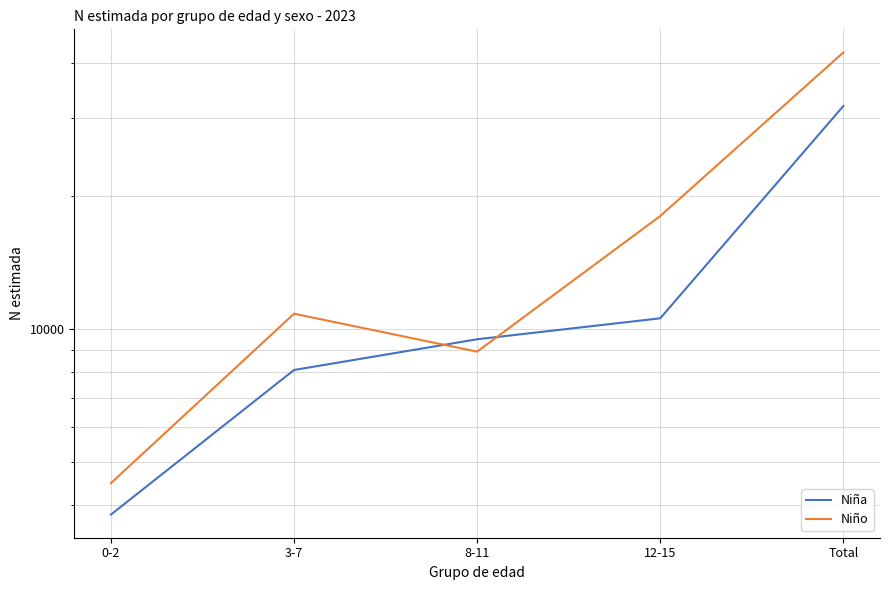

What is the label of the 4th point from the left?

12-15